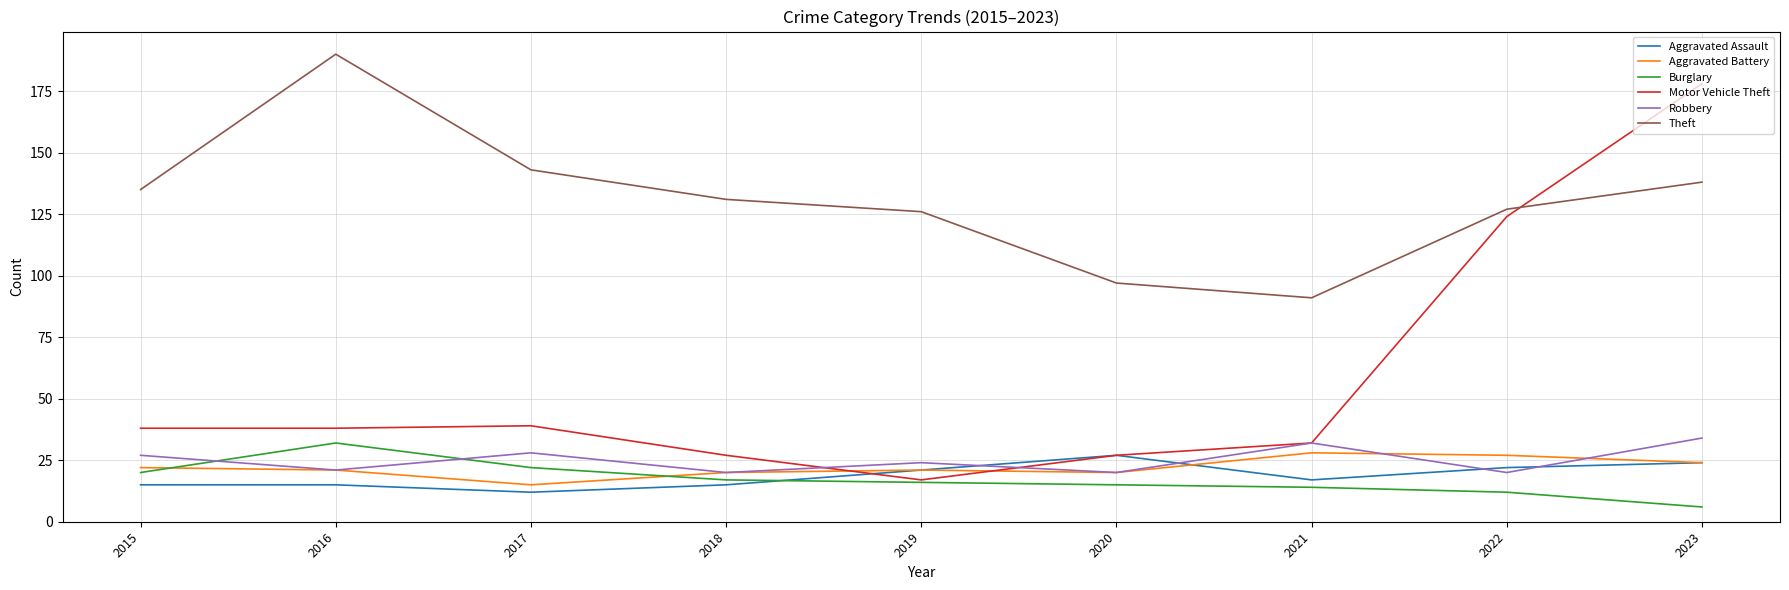

Is it true that Aggravated Battery equals 41 at 2023?

False